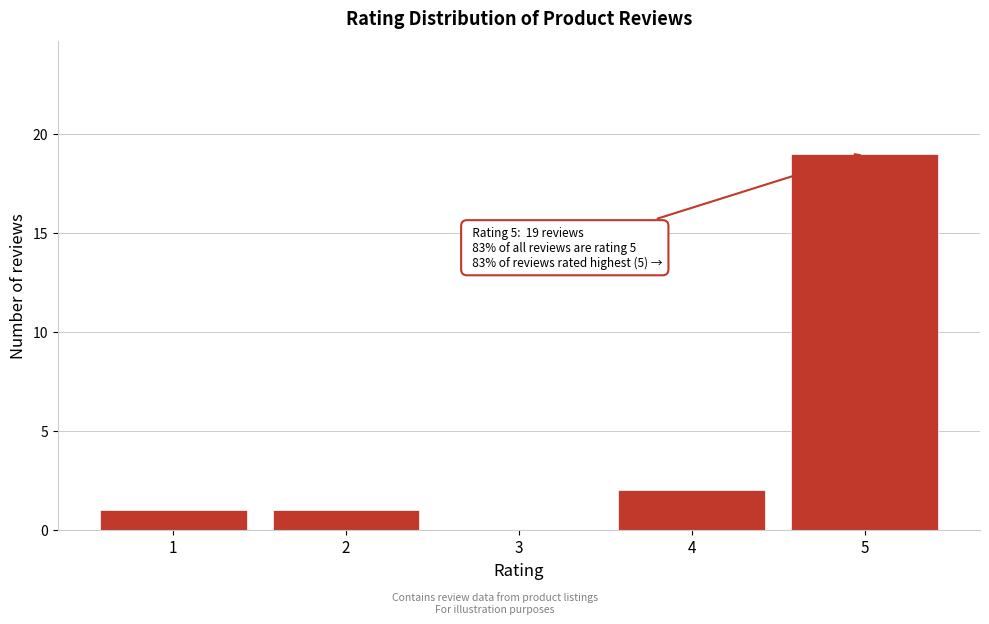

Reading left to right, what are all the values shown in this chart?

1=1	2=1	3=0	4=2	5=19